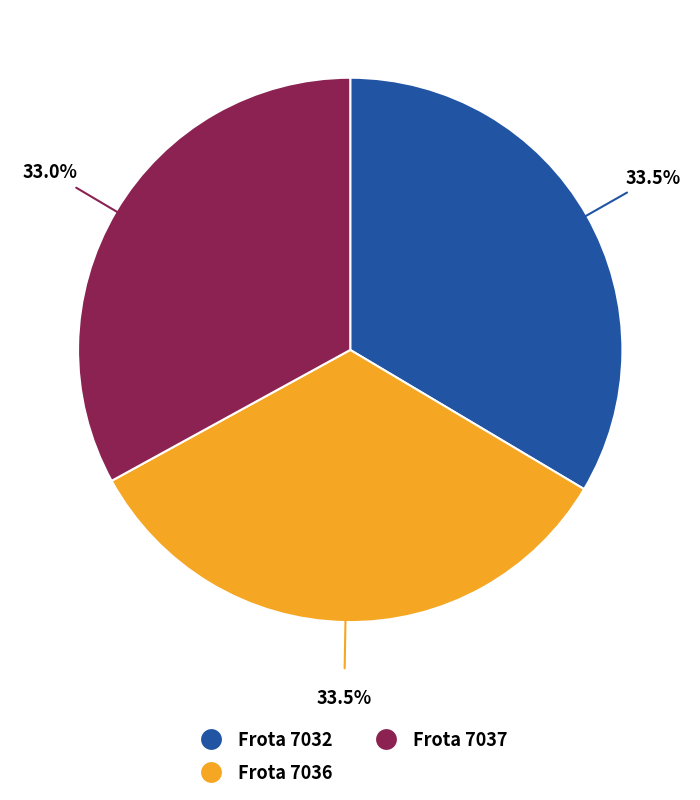

Is there any slice that represents more than half of the pie?

No